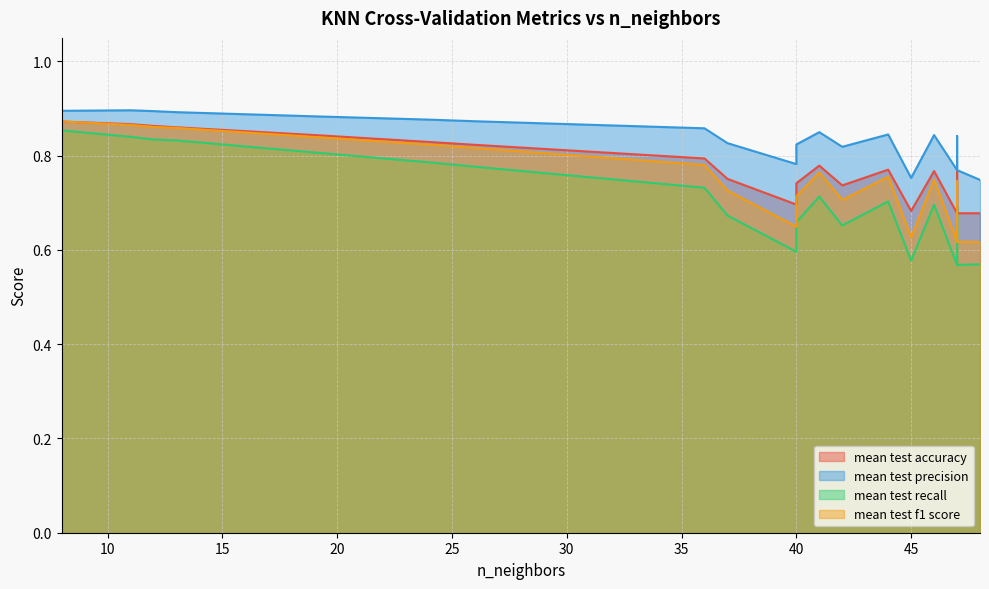

Rank the series by their maximum value, from lowest to highest.

mean_test_recall, mean_test_accuracy, mean_test_f1_score, mean_test_precision